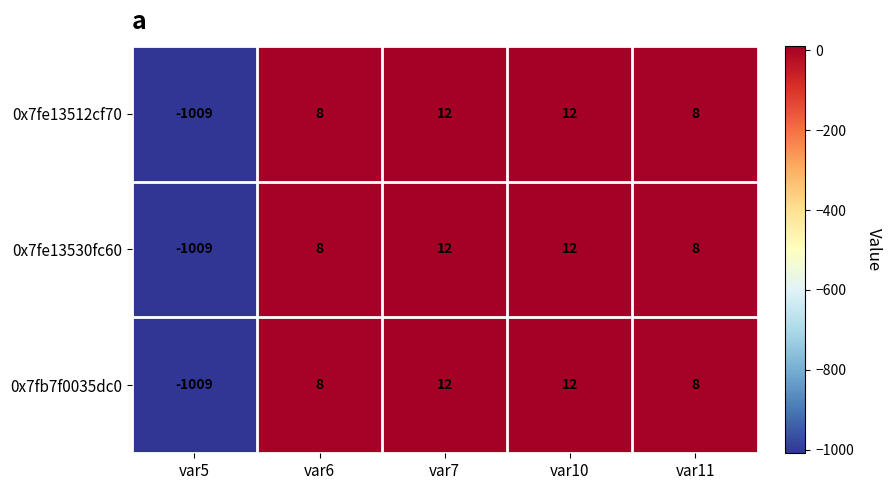

What is the sum of the 0x7fe13530fc60 values at var5 and var7?

-997